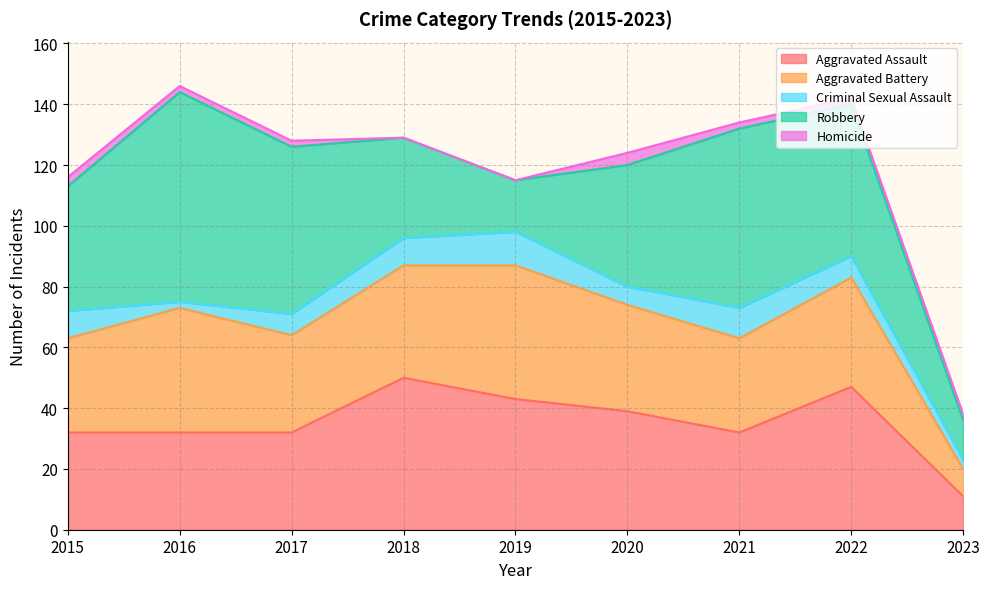

What is the sum of the Criminal Sexual Assault values at 2016 and 2018?

11